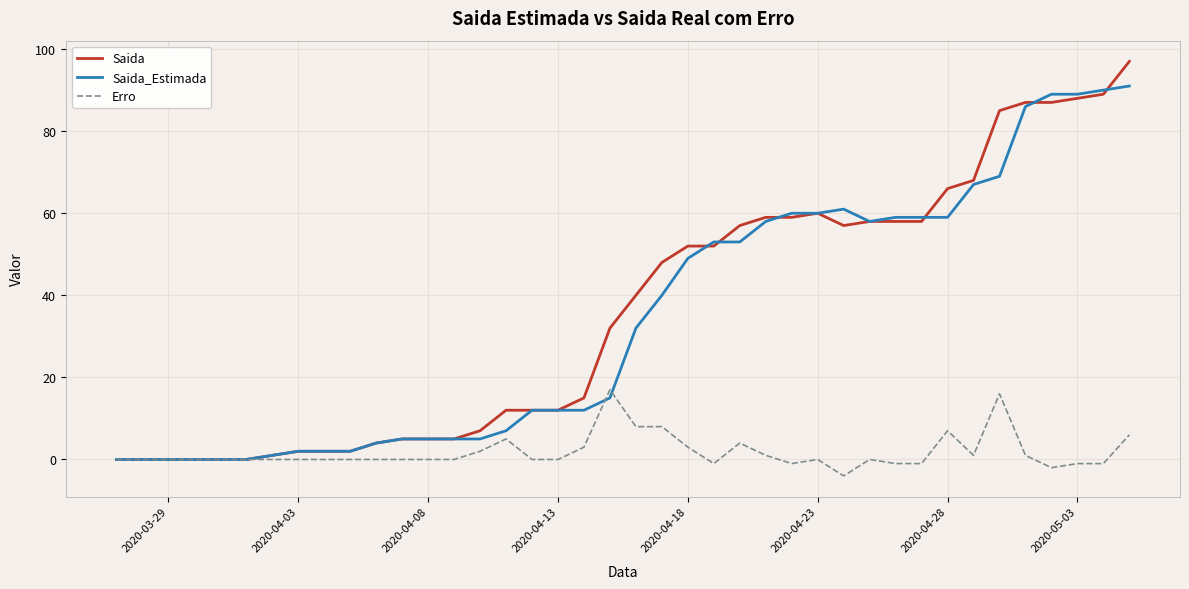

True or false: Saida_Estimada has more than 0 interior local peaks.

True